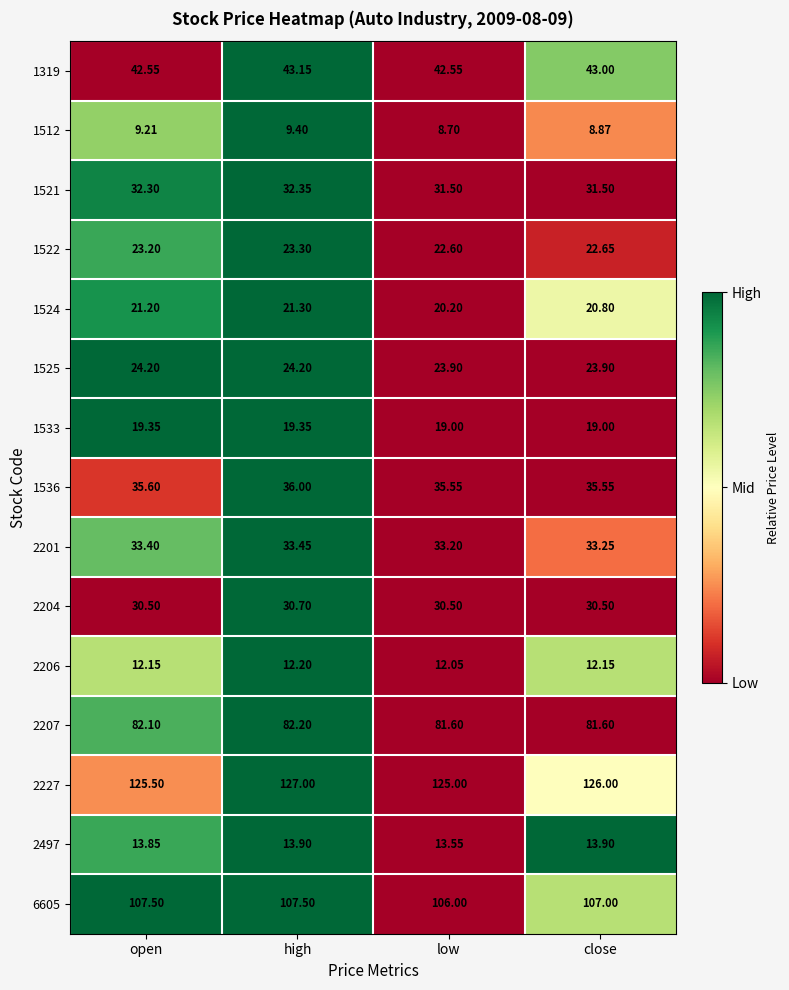

Rank the series by their maximum value, from highest to lowest.

2227, 6605, 2207, 1319, 1536, 2201, 1521, 2204, 1525, 1522, 1524, 1533, 2497, 2206, 1512